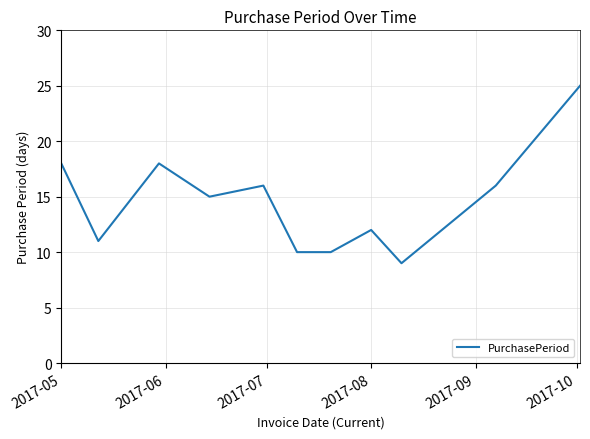

What is the difference between the maximum and minimum values?

16